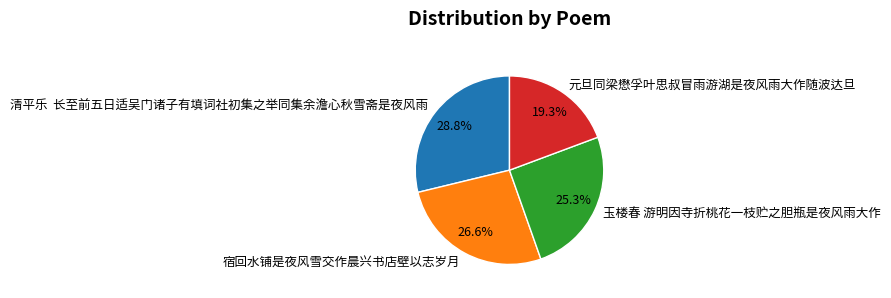

To the nearest percent, what is the average slice percentage?

25%